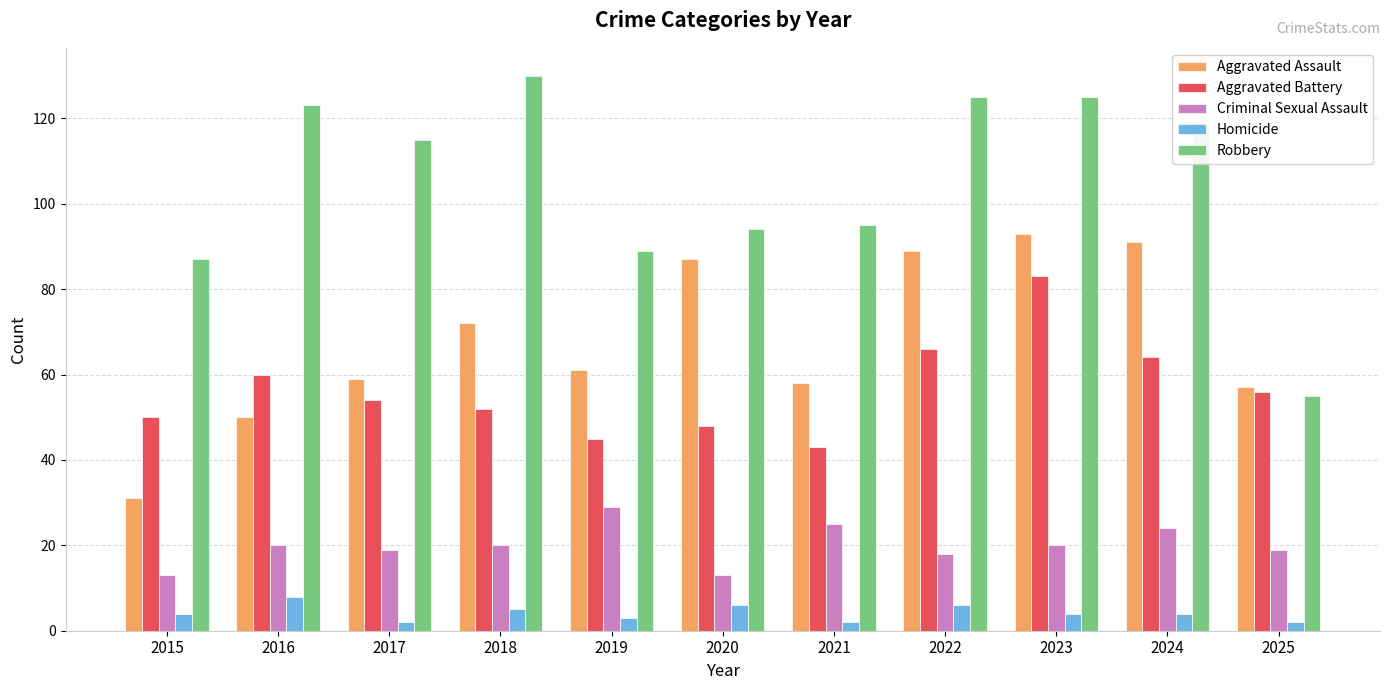

True or false: Aggravated Battery has a value of 64 at 2024.

True